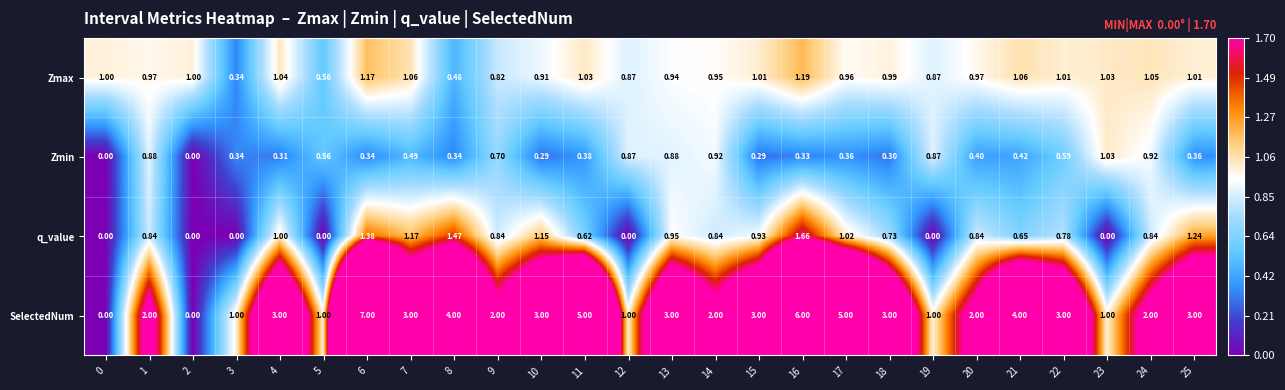

Which series has the widest spread of values?

SelectedNum